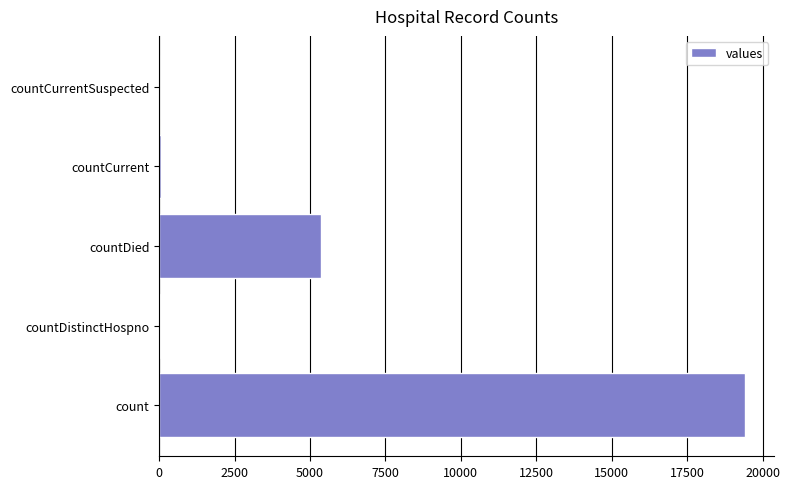

The chart shows a value of 13355 at count. True or false?

False